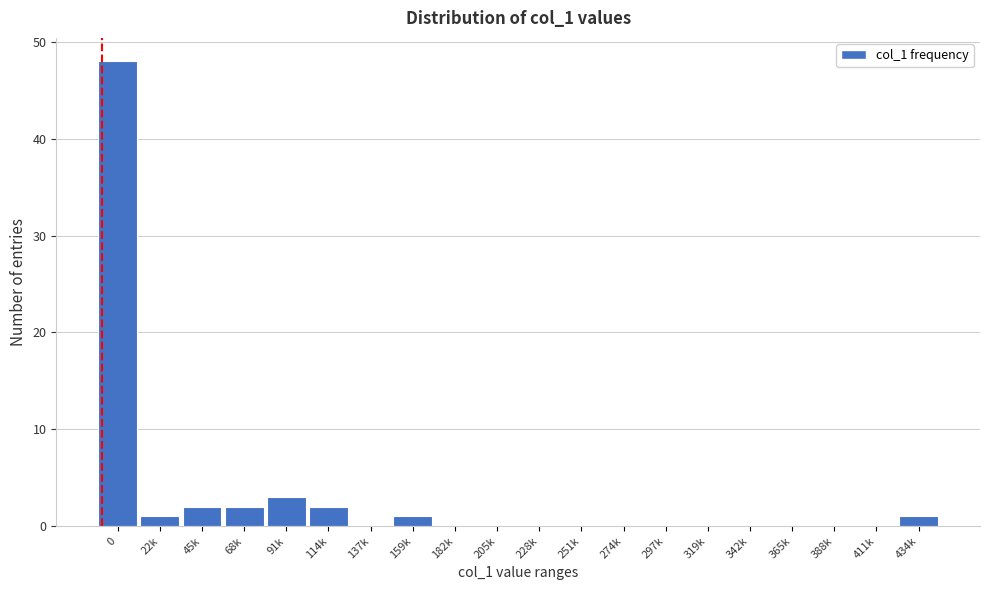

Reading right to left, list all the values displayed in this chart.

434k=1	411k=0	388k=0	365k=0	342k=0	319k=0	297k=0	274k=0	251k=0	228k=0	205k=0	182k=0	159k=1	137k=0	114k=2	91k=3	68k=2	45k=2	22k=1	0=48